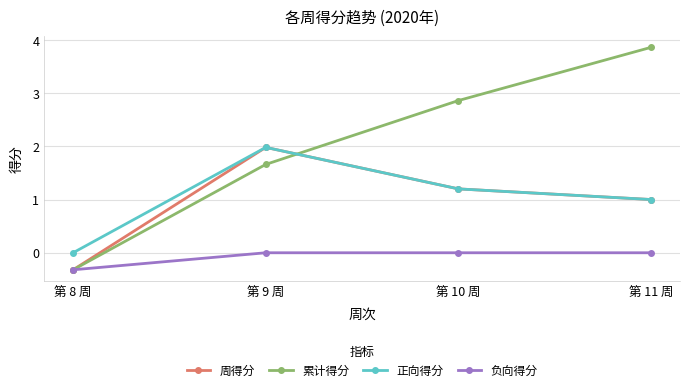

Reading left to right, transcribe all the data shown in this chart.

周得分: -0.3	2.0	1.2	1.0
累计得分: -0.3	1.7	2.9	3.9
正向得分: 0.0	2.0	1.2	1.0
负向得分: -0.3	0.0	0.0	0.0